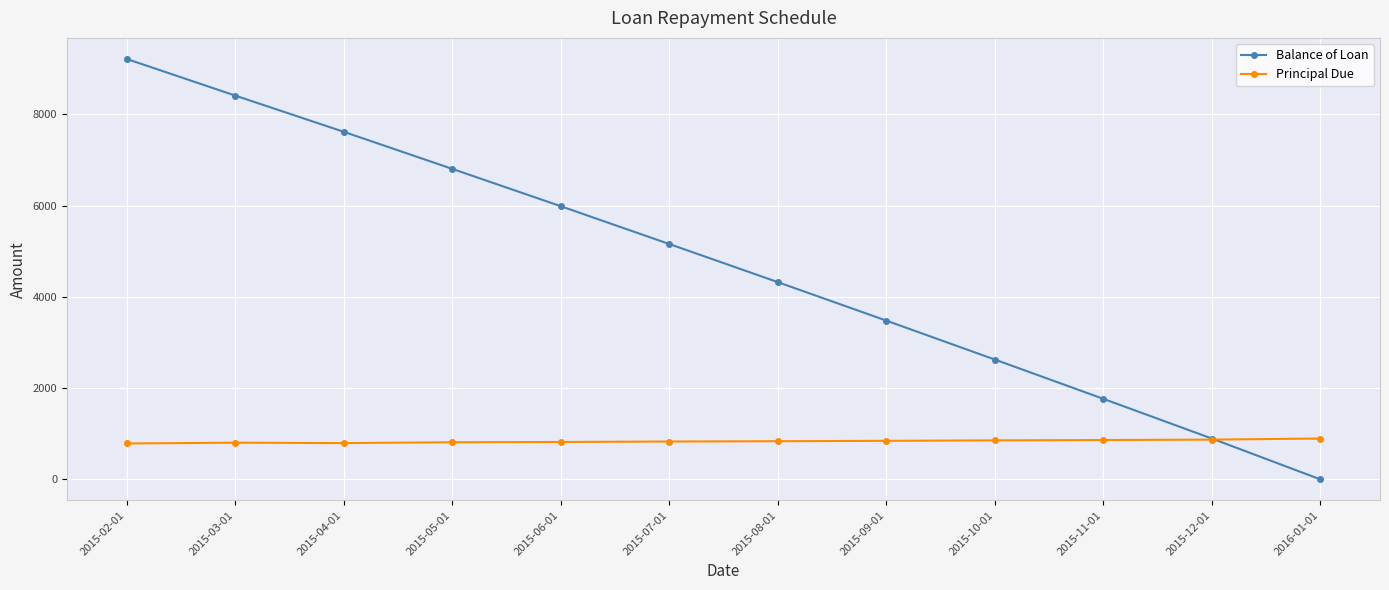

Rank the series by their average value, from lowest to highest.

Principal Due, Balance of Loan